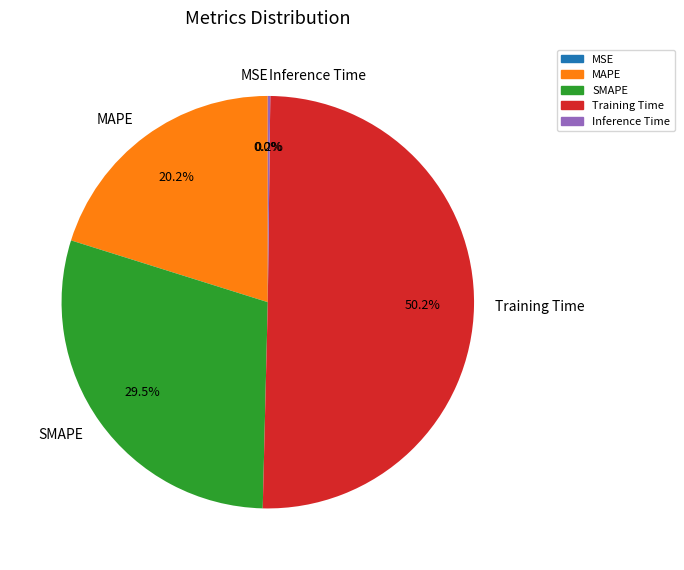

What is the majority slice?

Training Time